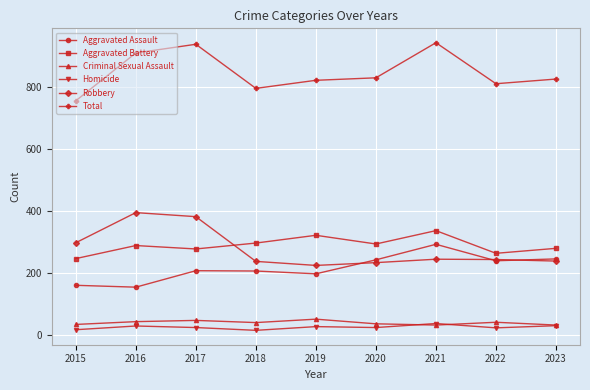

At which label does Homicide first exceed 24?

2016